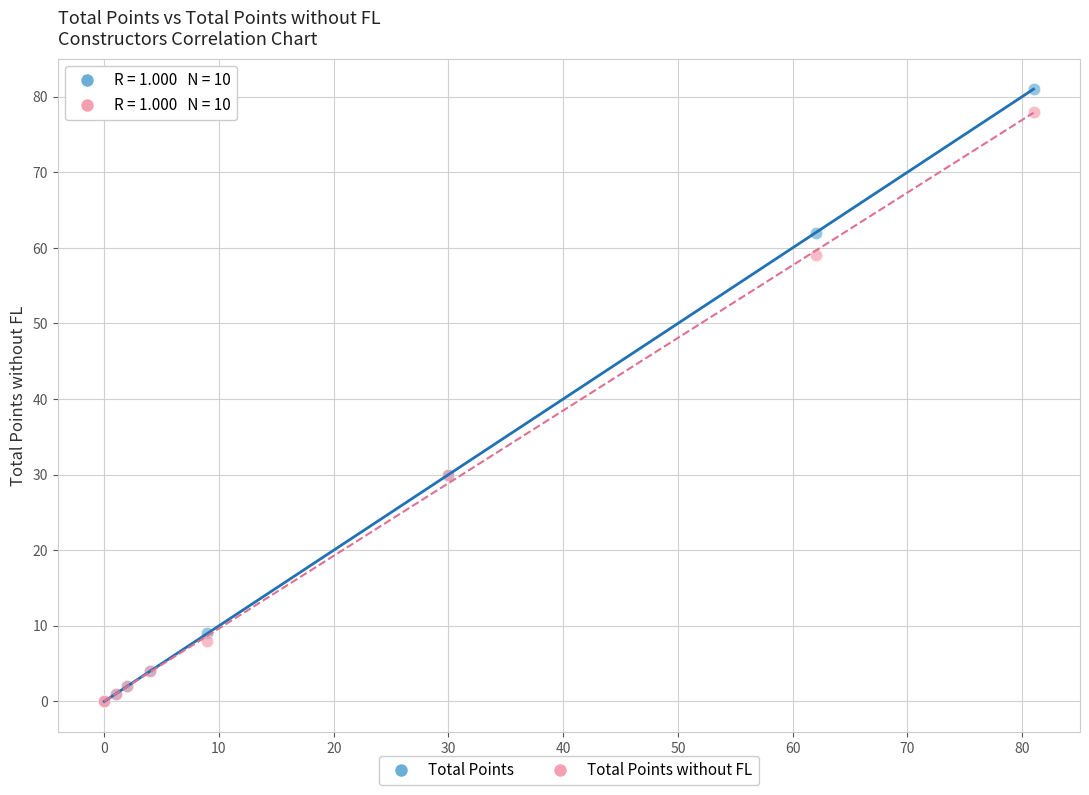

What are all the series names shown in the legend?

Total Points, Total Points without FL